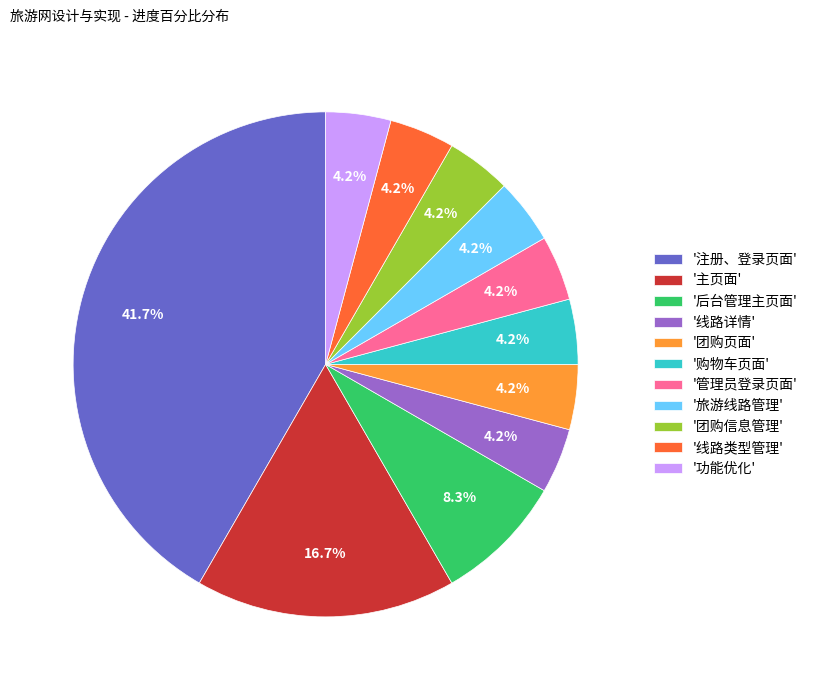

Combined, what portion of the pie is '旅游线路管理' and '主页面'?

20.8%